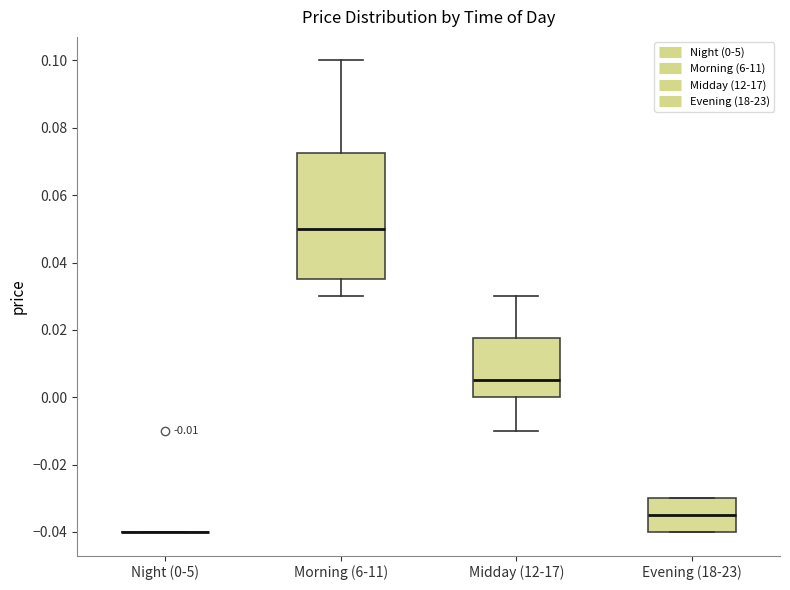

Comparing the boxes themselves (not the whiskers), which one is the tallest?

Morning (6-11)